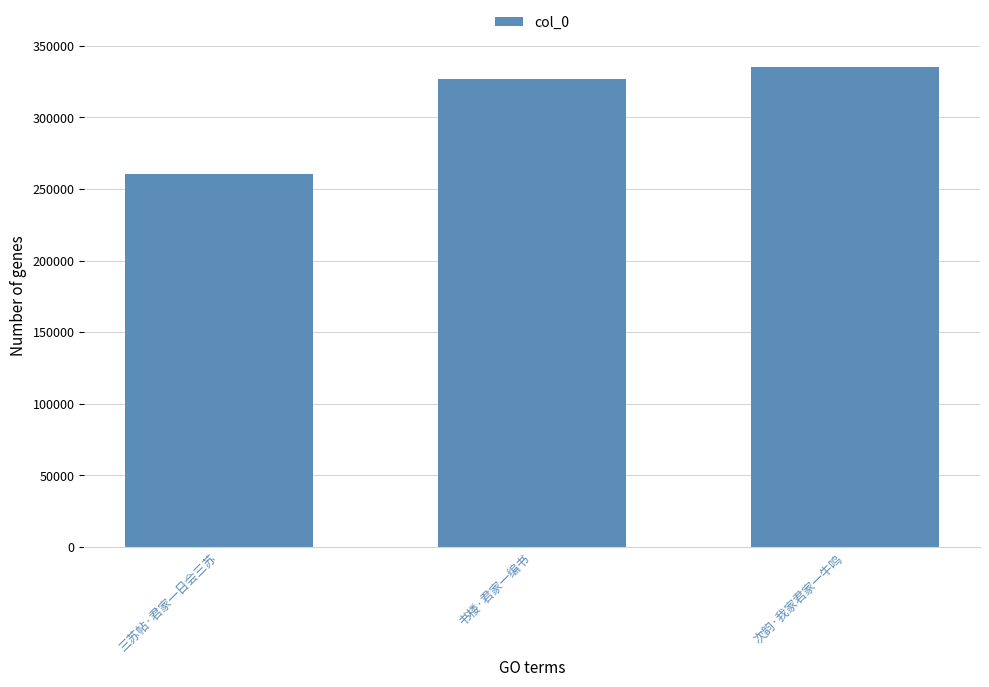

True or false: the data shows 326673 at 书楼·君家一编书.

True